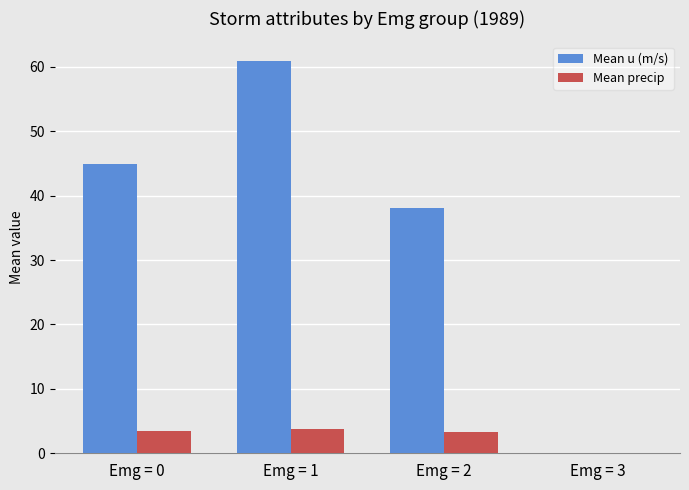

What is the average value of the Mean u (m/s) series?

36.0